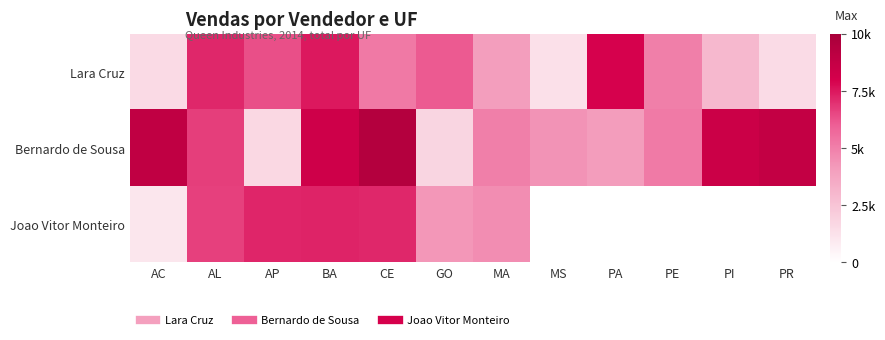

Rank the categories by Joao Vitor Monteiro value from lowest to highest.

AC, GO, MA, AL, CE, AP, BA, MS, PA, PE, PI, PR